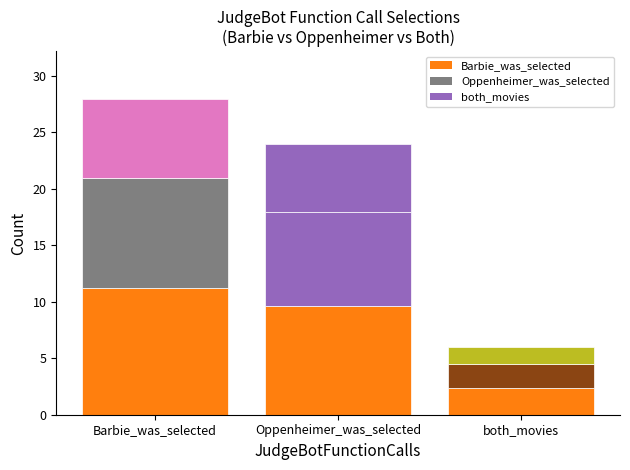

What is the maximum value shown in the chart?

28